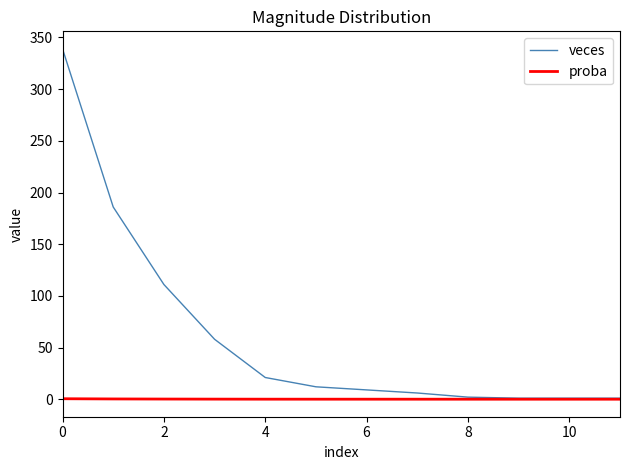

Which series has the largest total across all categories?

veces